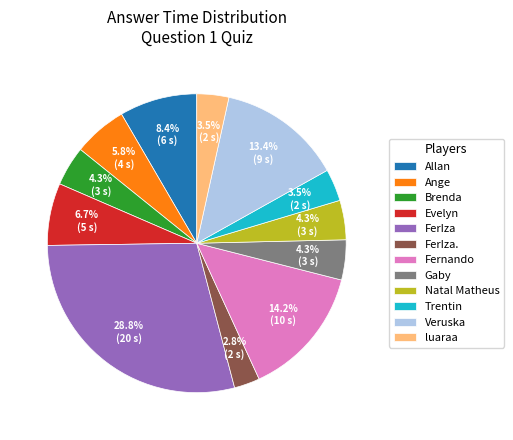

Is it true that Evelyn is 7% of the pie?

True